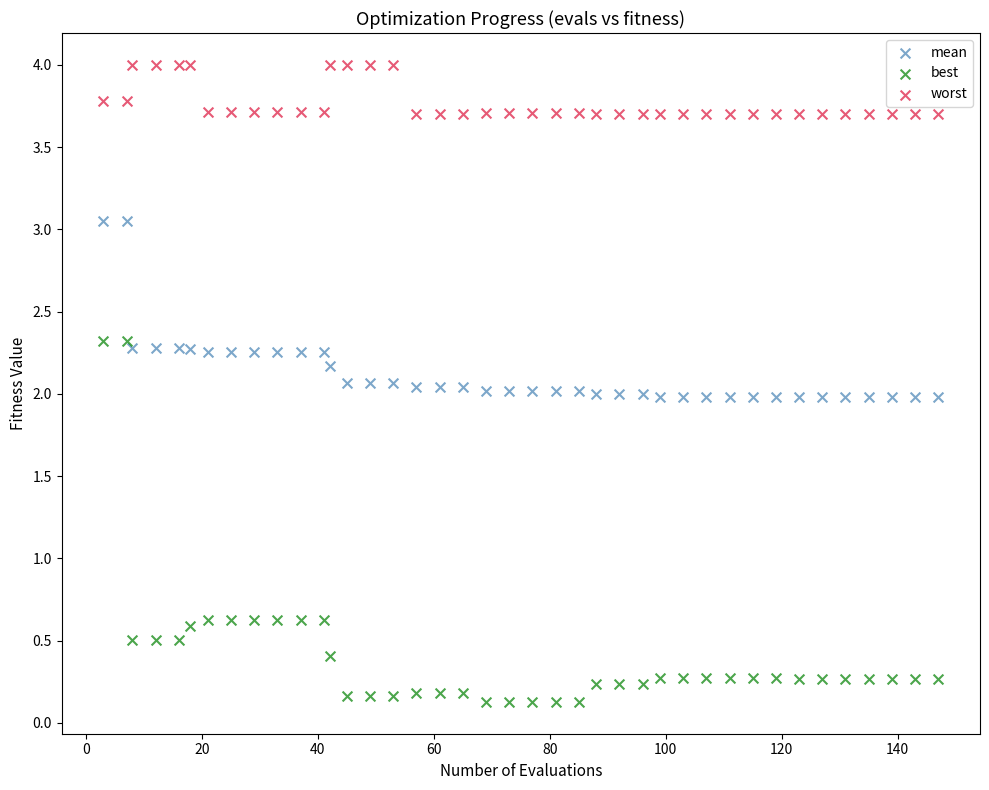

What are all the series names shown in the legend?

mean, best, worst